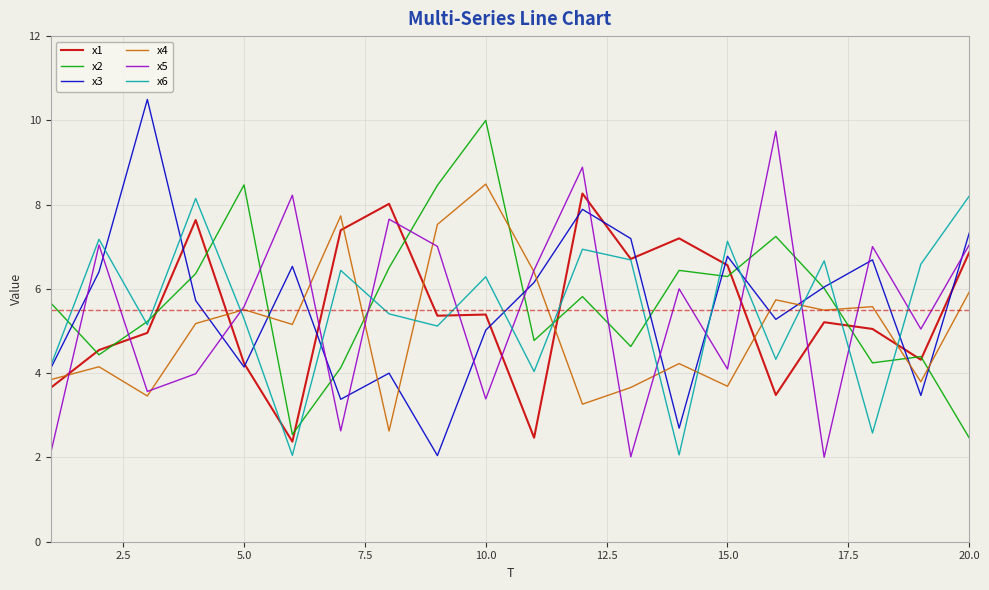

What is the minimum value shown in the chart?

2.0